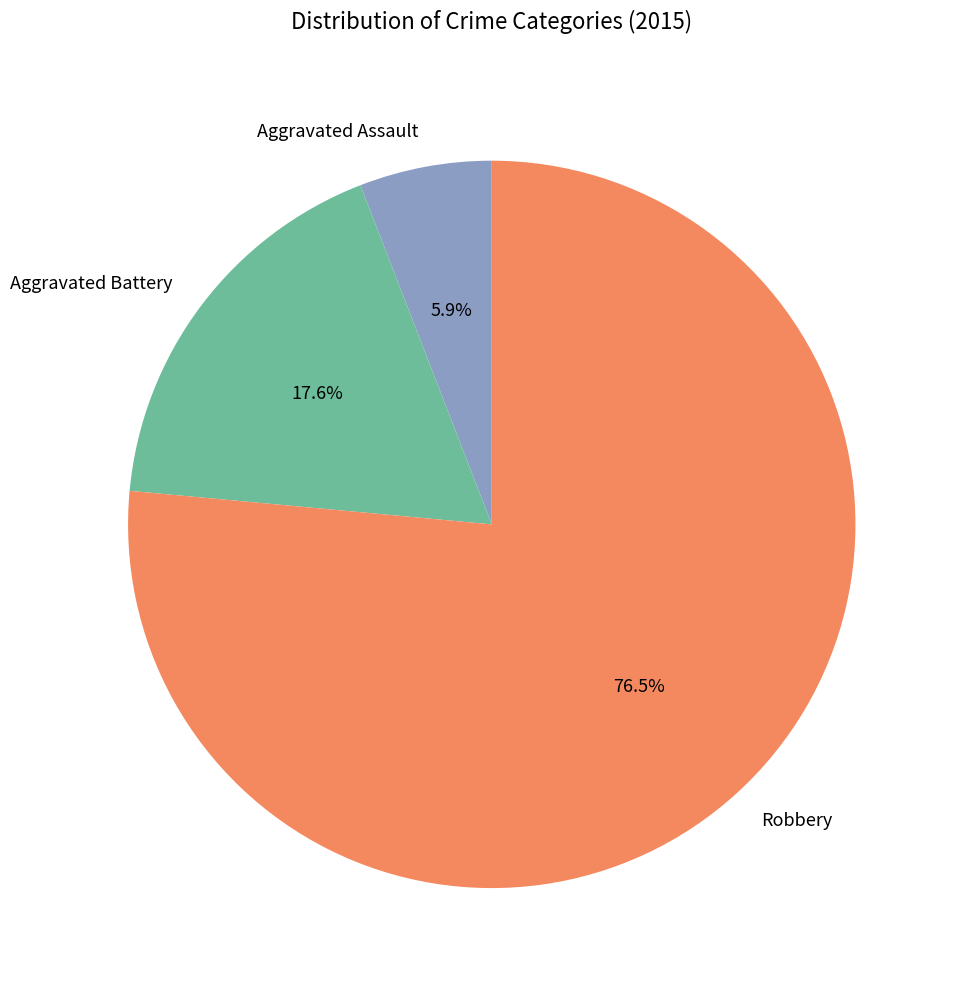

To the nearest percent, what portion does Aggravated Assault represent?

6%